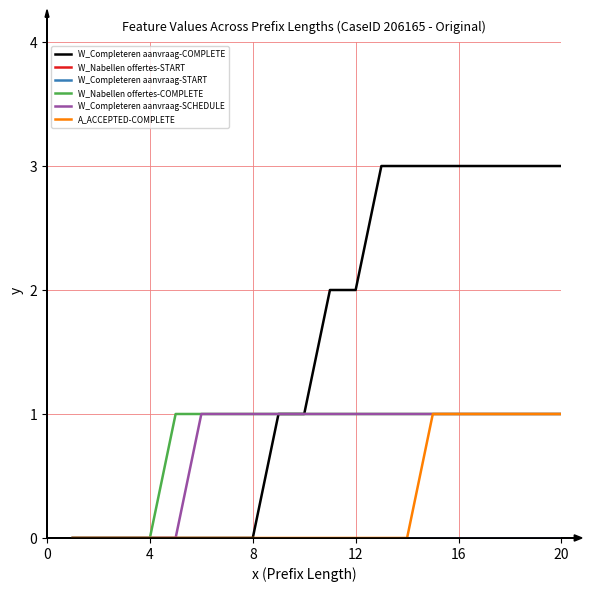

True or false: A_ACCEPTED-COMPLETE and W_Nabellen offertes-START intersect in this chart.

False